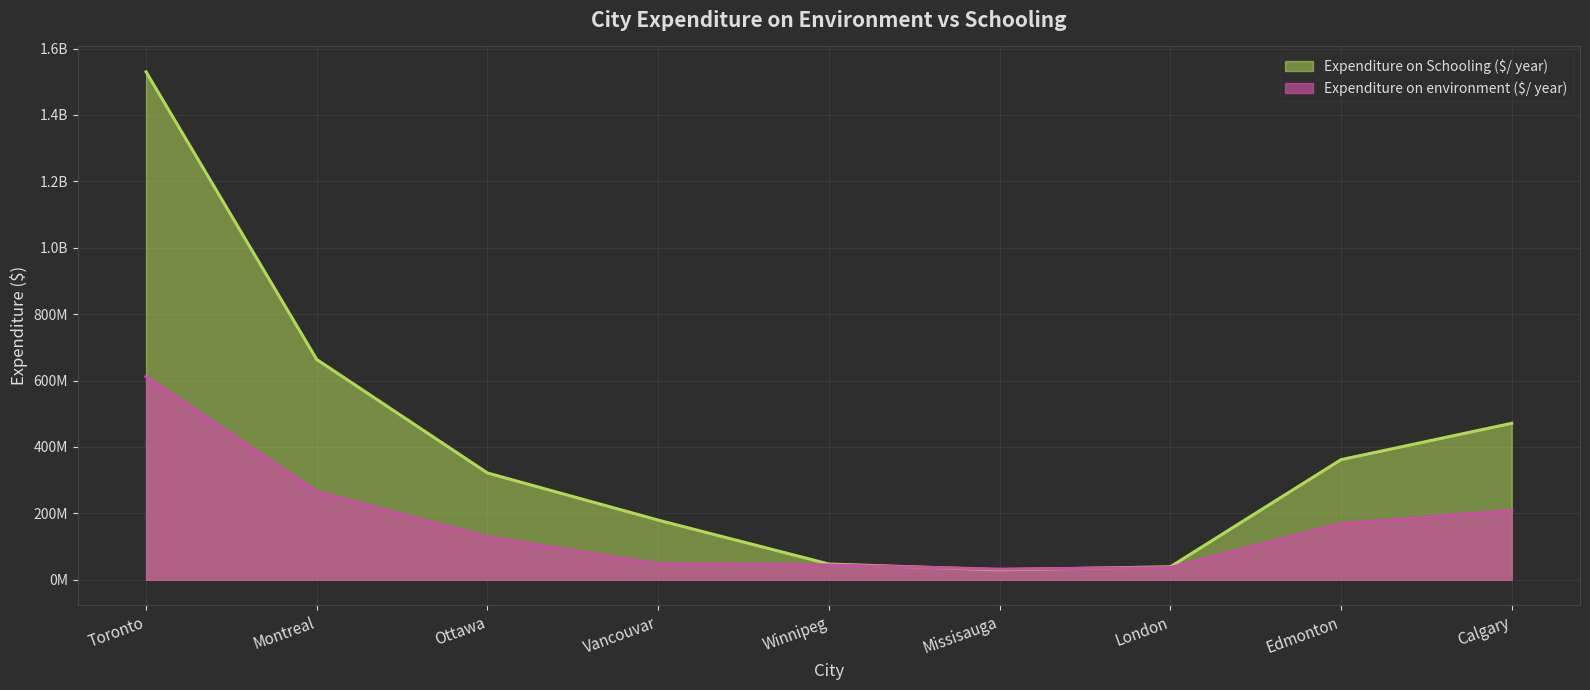

True or false: Expenditure on environment ($/ year) and Expenditure on Schooling ($/ year) intersect in this chart.

True